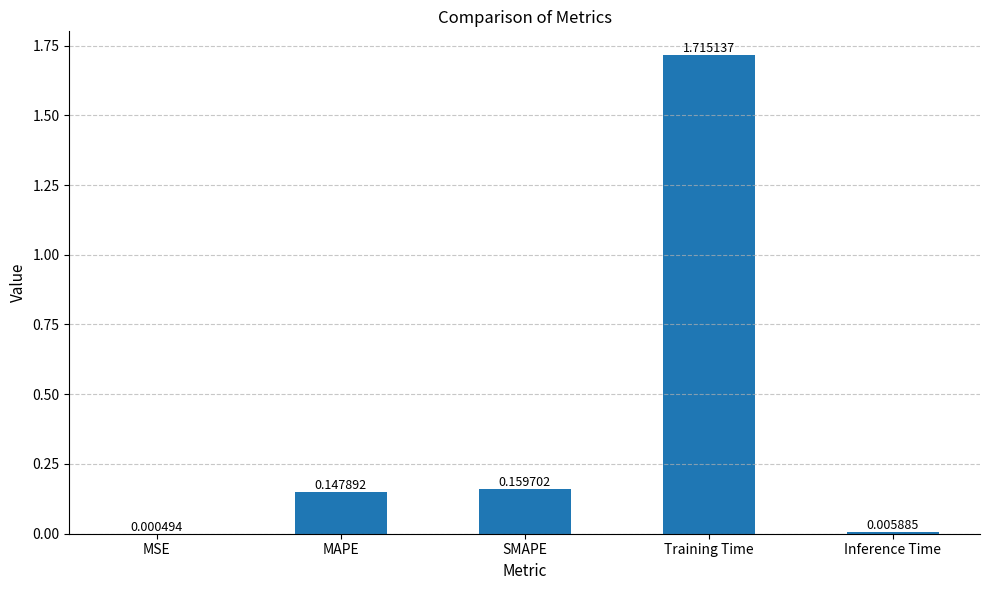

What is the average value?

0.4